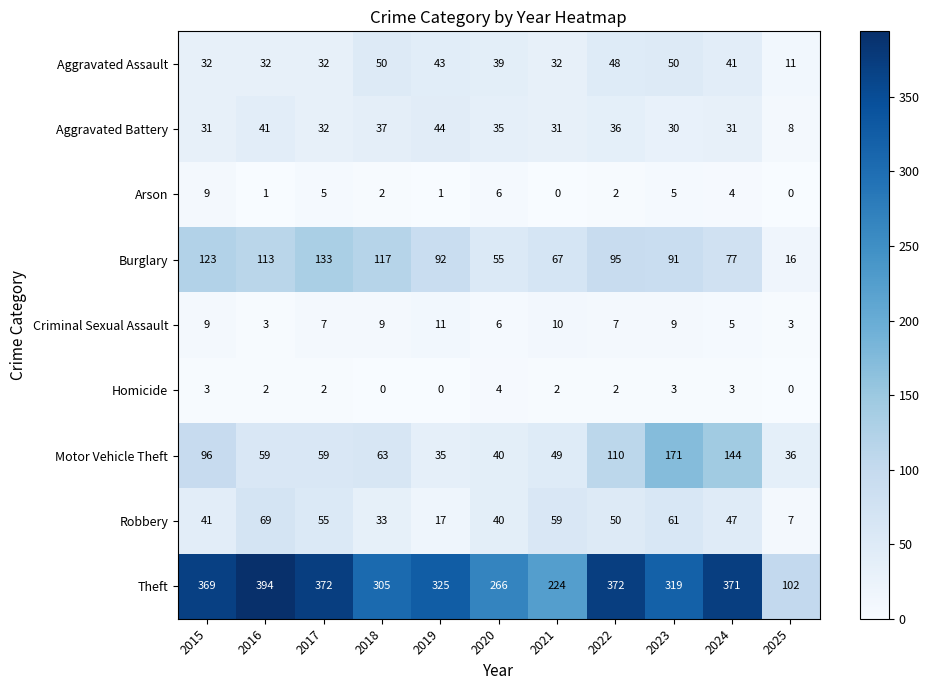

What is the difference between the maximum and second lowest values in the Motor Vehicle Theft series?

135